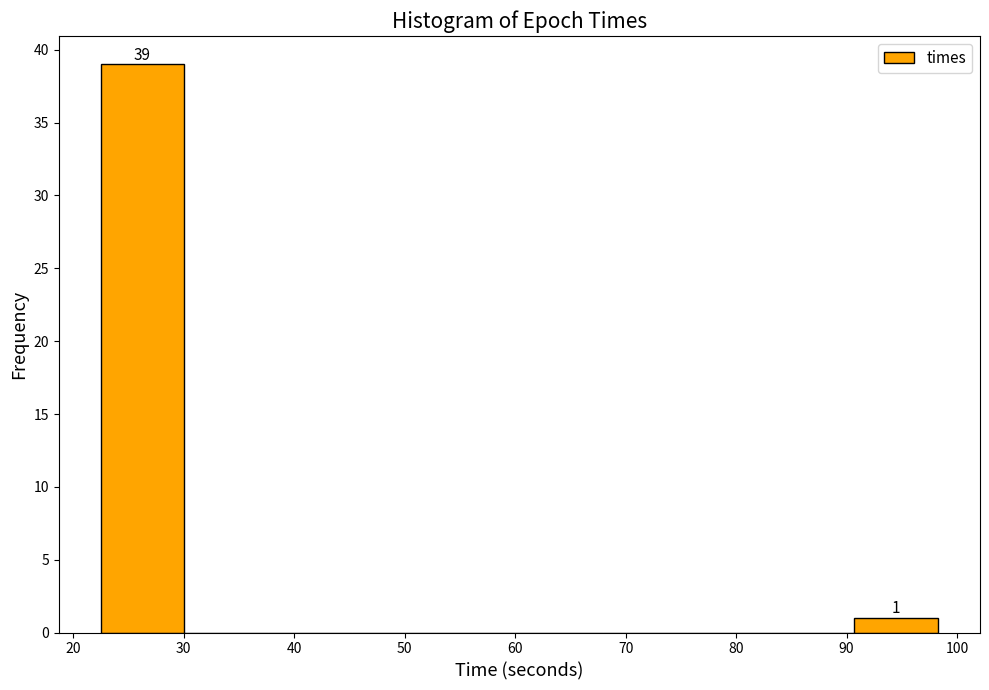

Which range on the x-axis has the tallest bar?

22 to 30